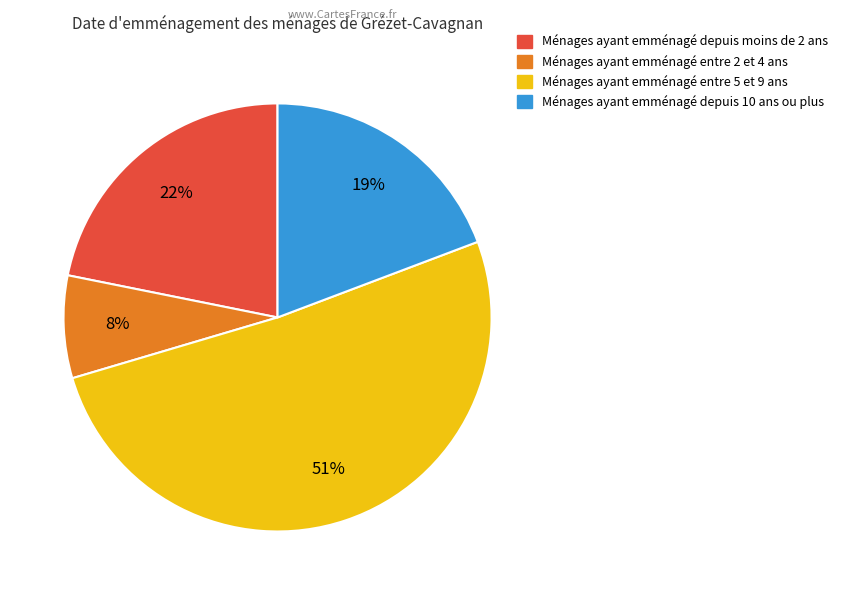

To the nearest percent, what is the average slice percentage?

25%